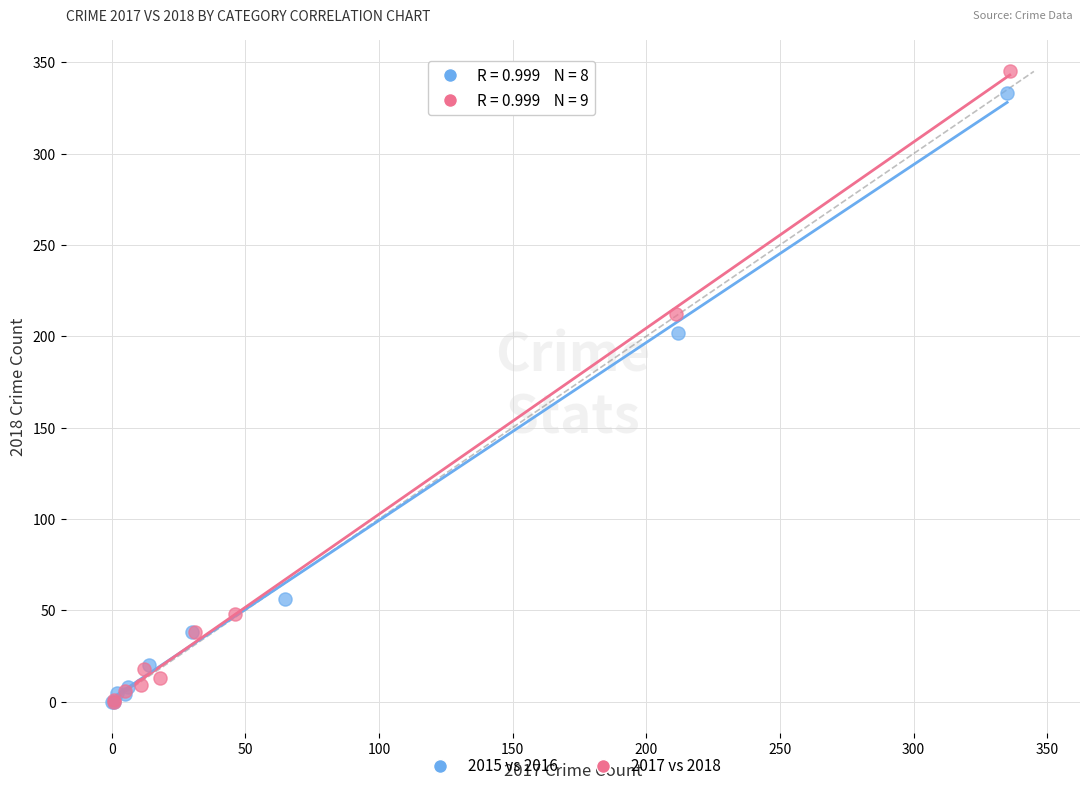

Which series has the widest spread of Y values?

2017 vs 2018